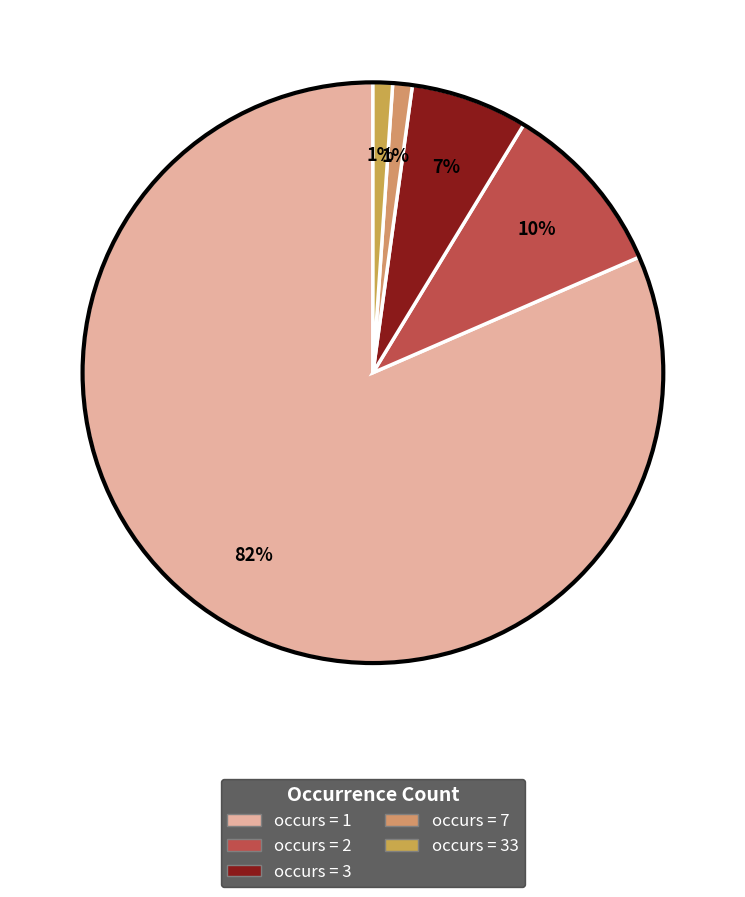

Is there any slice that represents more than half of the pie?

Yes